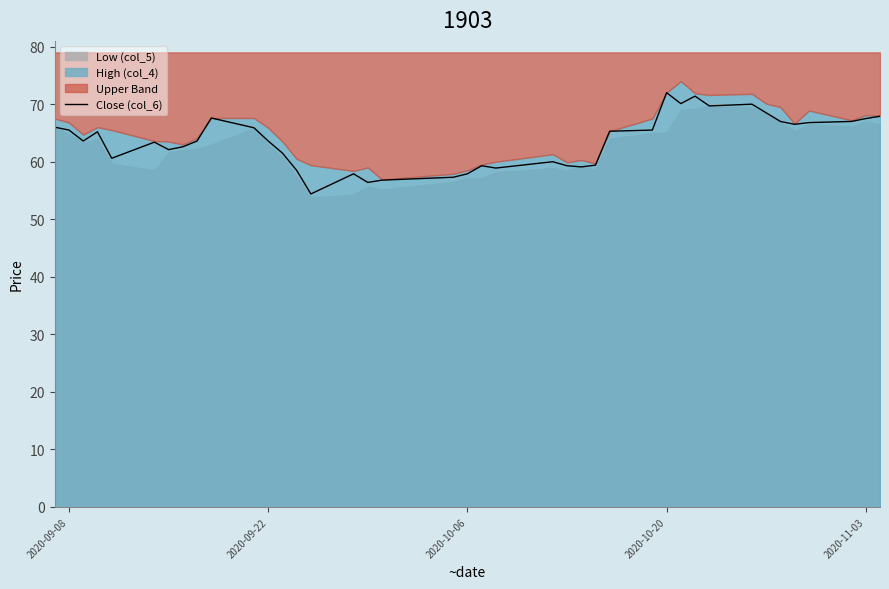

What is the minimum value for Close (col_6)?

54.4